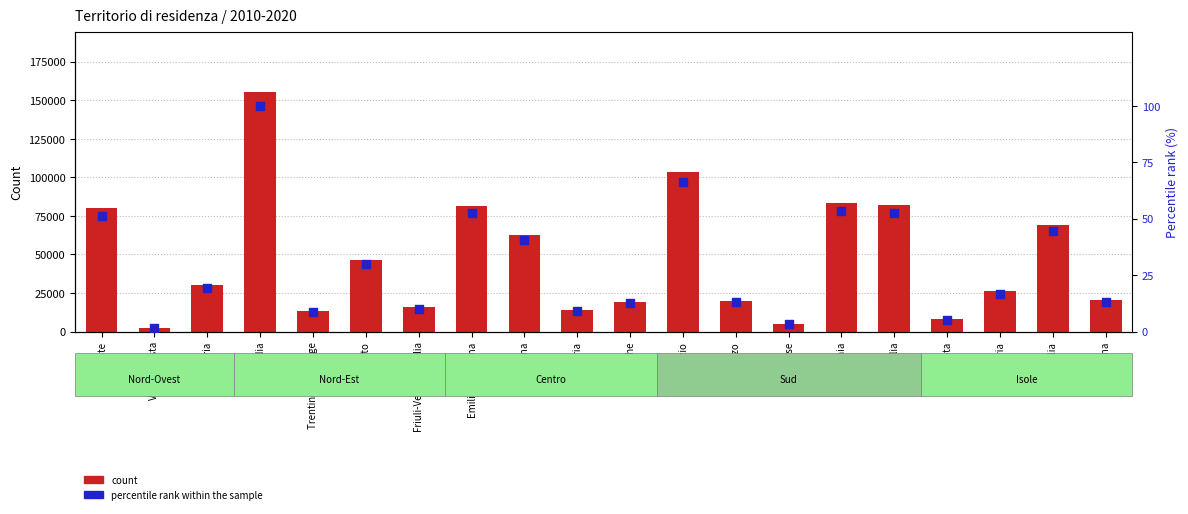

Which series contains the lowest Y value?

percentile rank within the sample